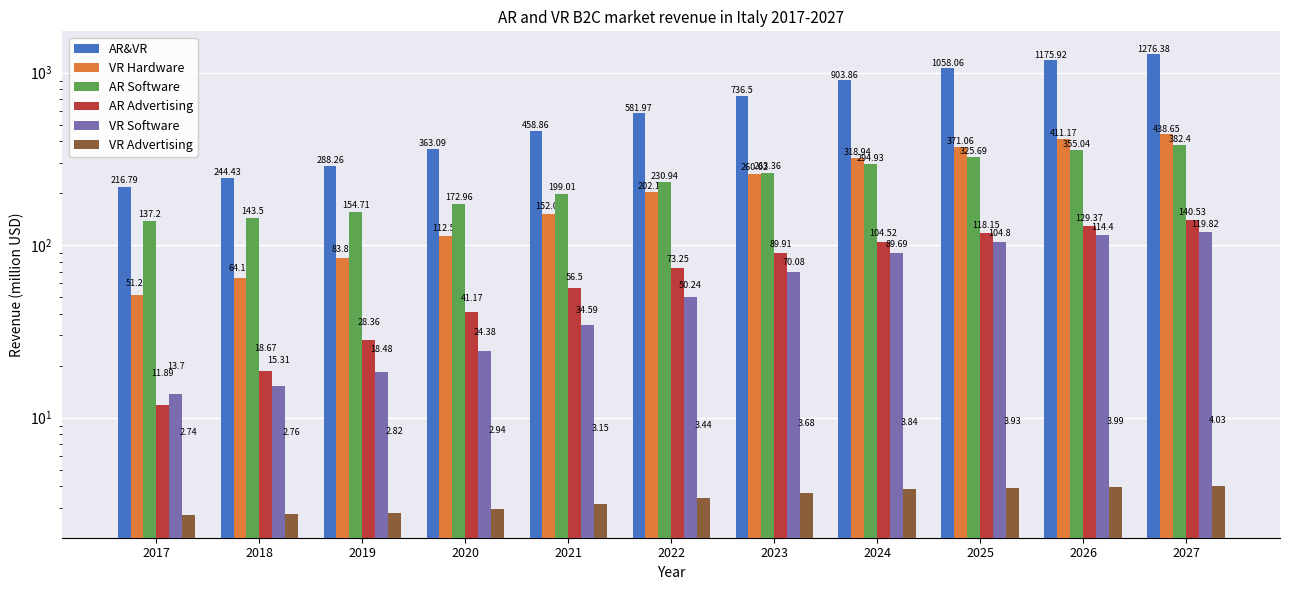

How many groups of bars are there?

11